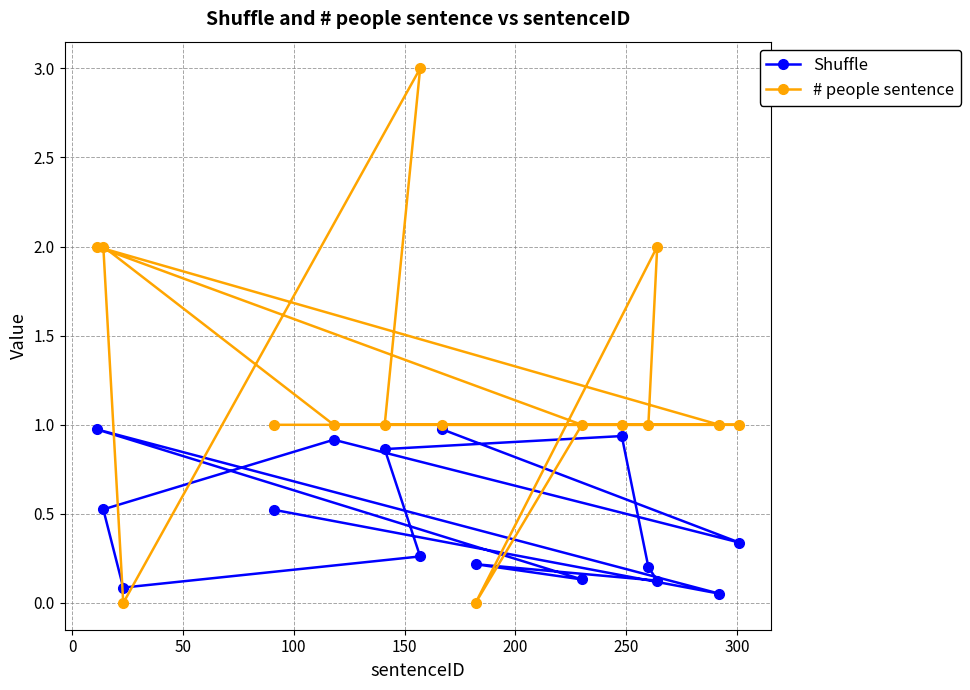

Which series has the widest spread of values?

# people sentence